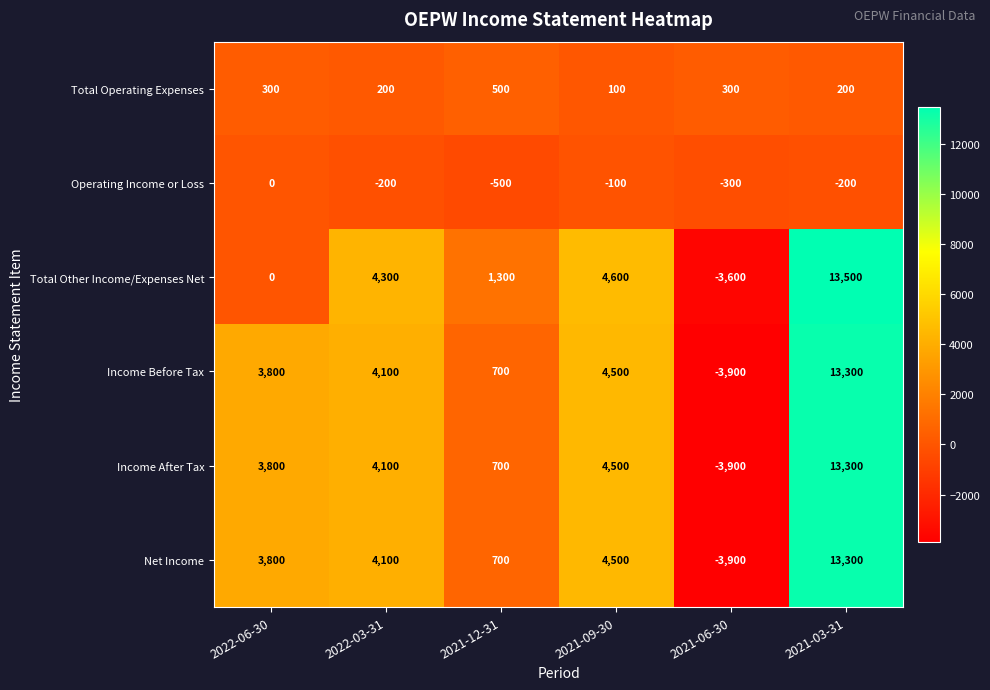

Count the number of categories in the chart.

6